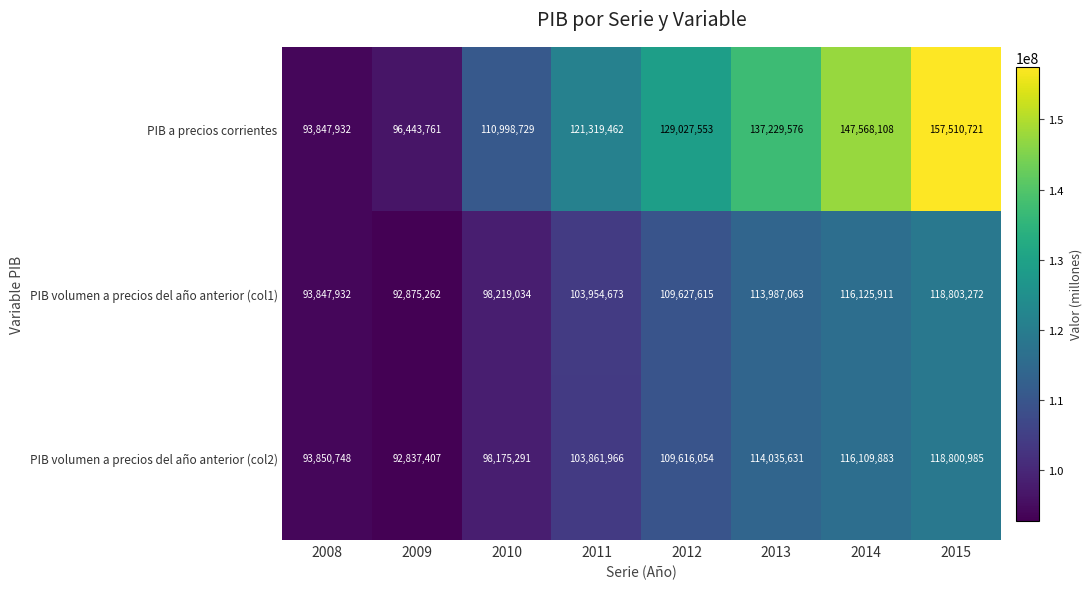

Where is PIB volumen a precios del año anterior (col1) nearest to the value 105839267?

2011